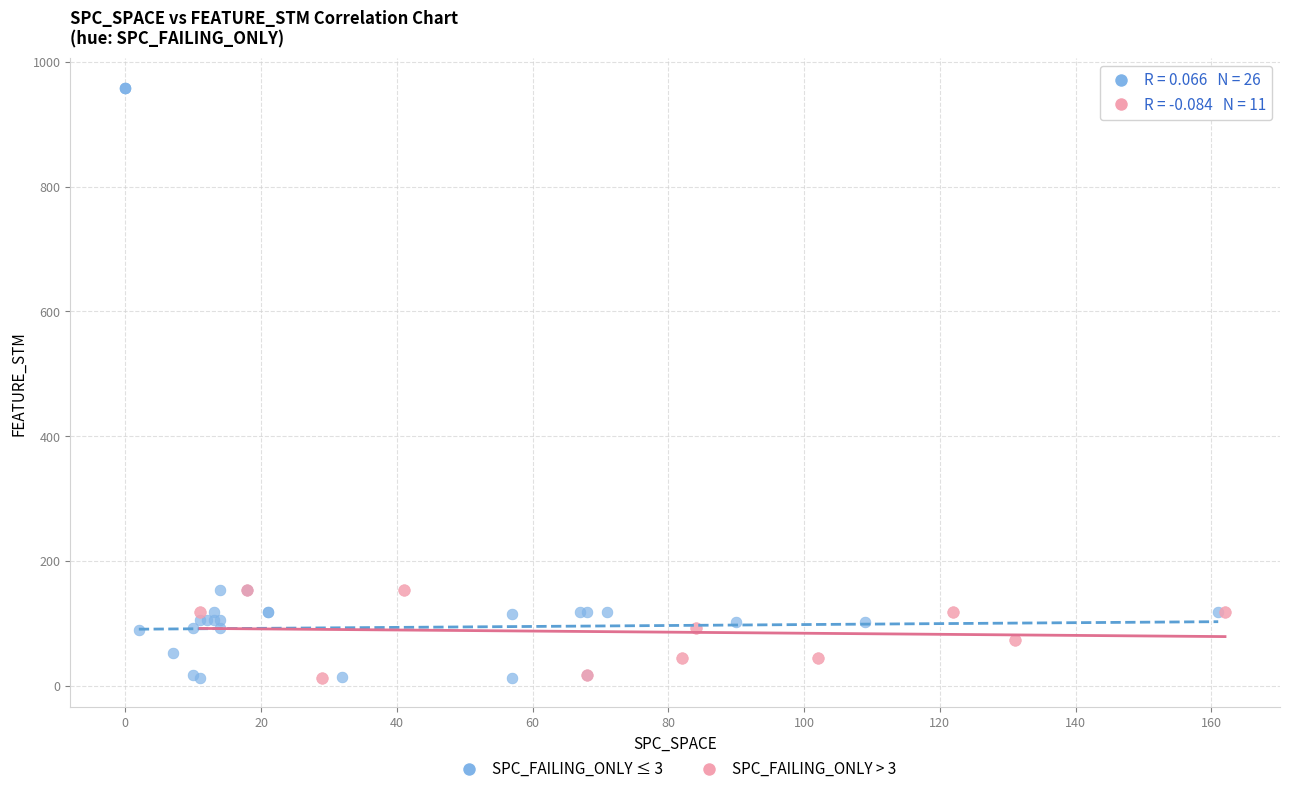

What are all the series names shown in the legend?

SPC_FAILING_ONLY ≤ 3, SPC_FAILING_ONLY > 3